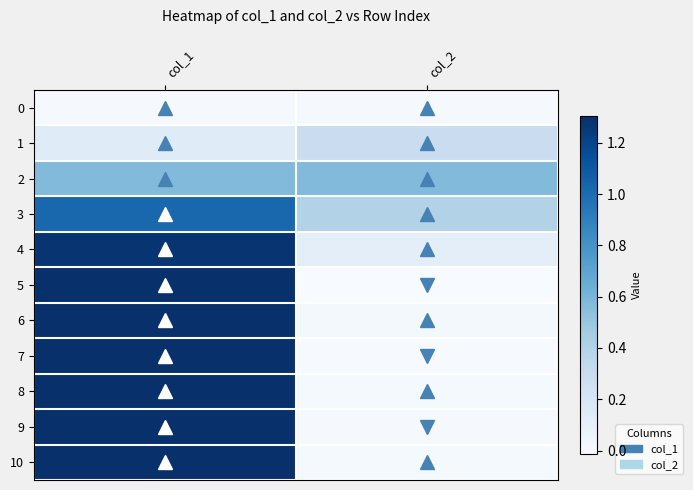

Which category has the lowest value across all series?

col_2